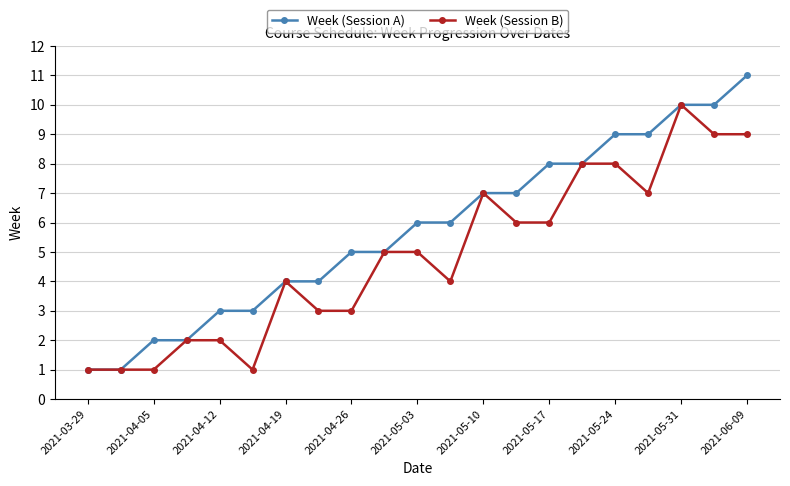

Which series has the largest range (max minus min)?

Week (Session A)